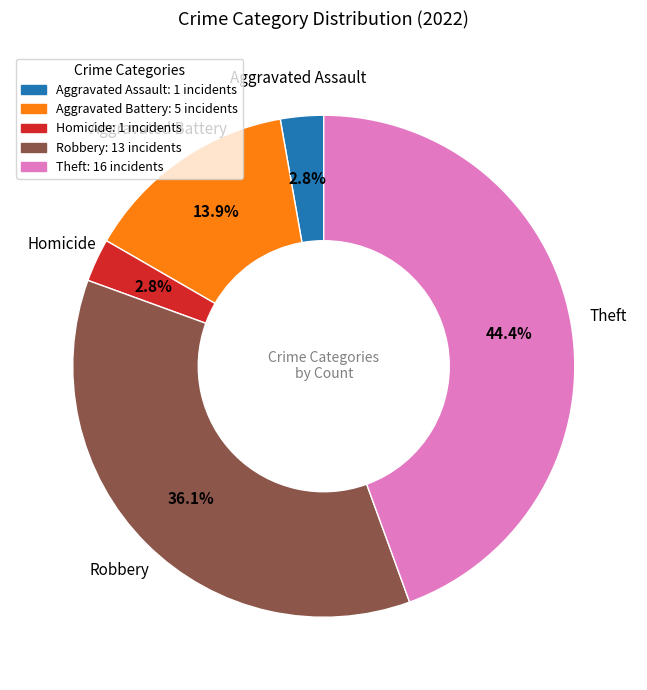

To the nearest percent, what is the average slice percentage?

20%